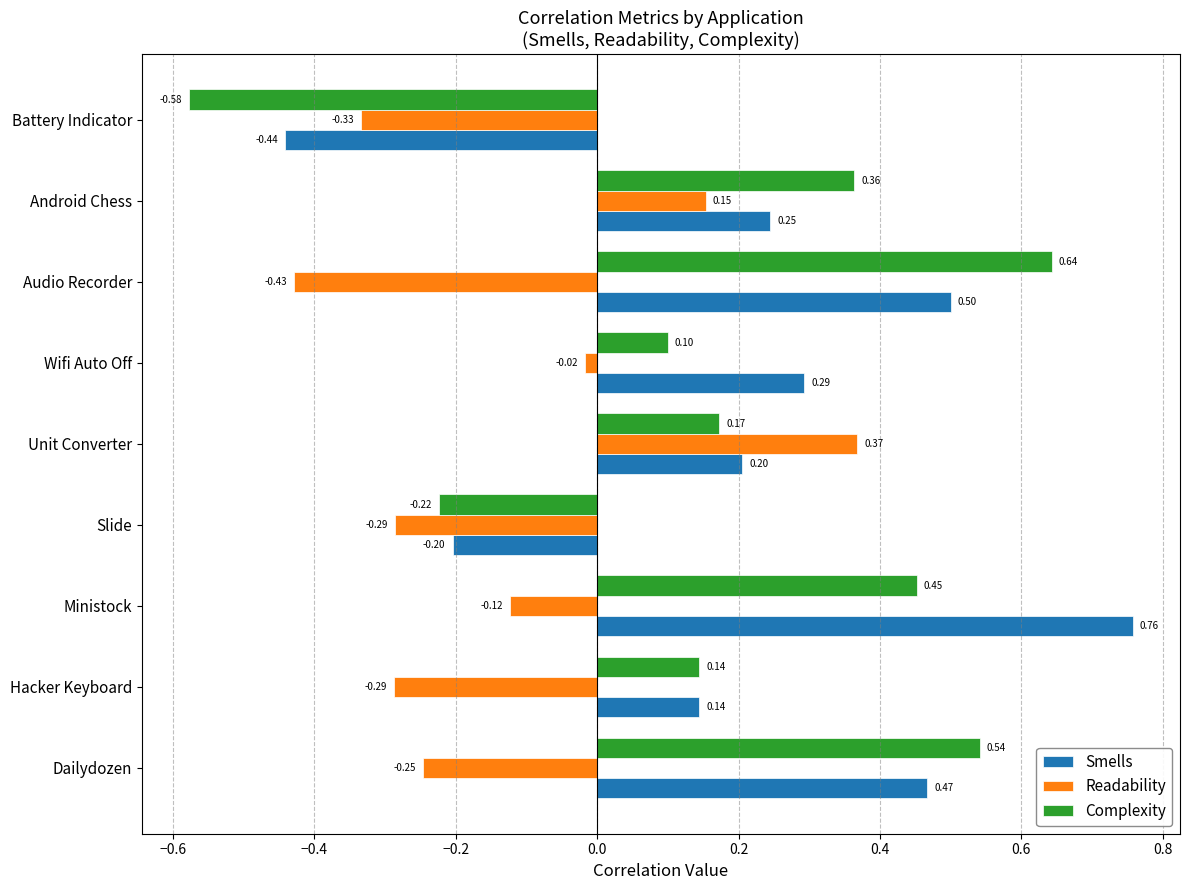

What are all the series names shown in the legend?

Smells, Readability, Complexity